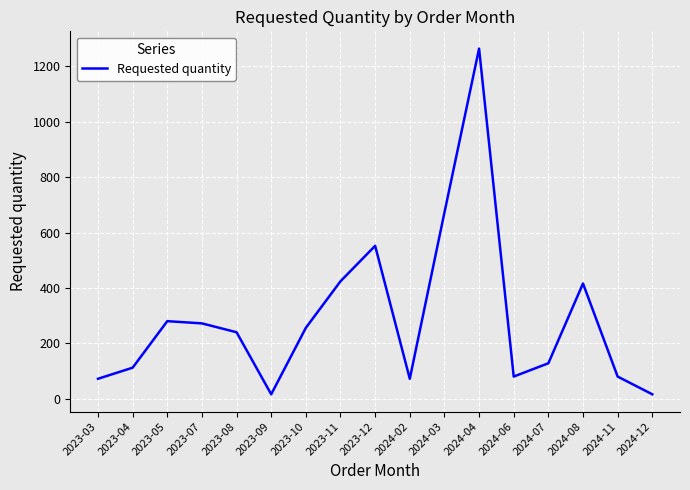

The value at 2023-12 is 552. True or false?

True